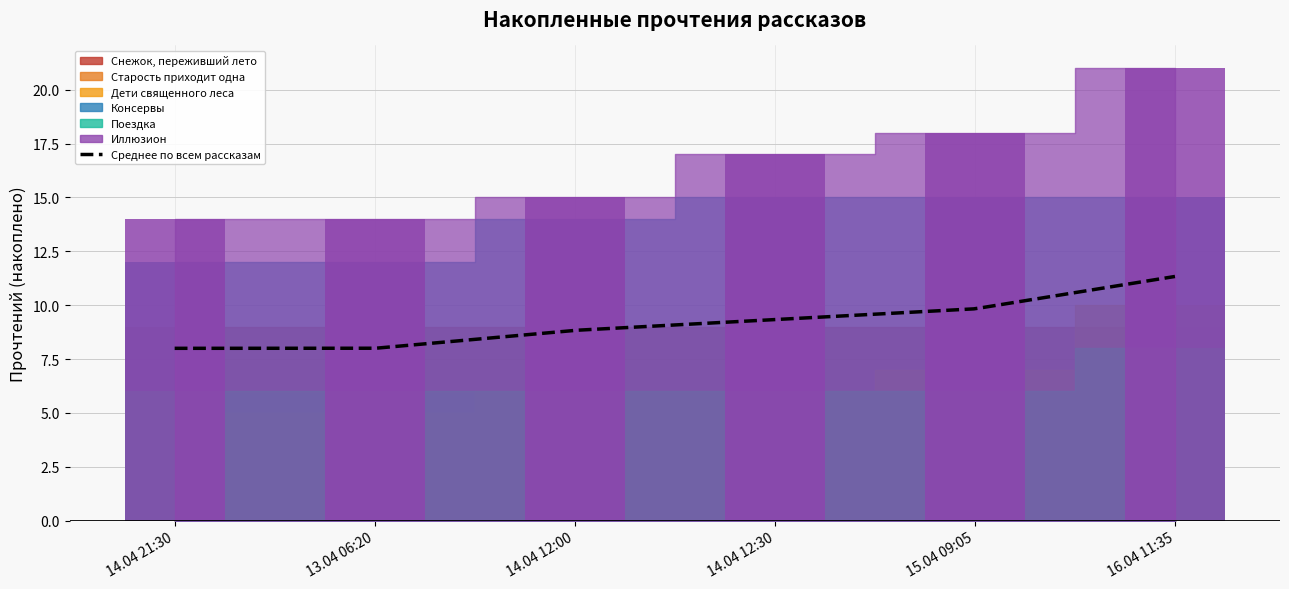

The Иллюзион series shows 18 at Поездка. True or false?

True